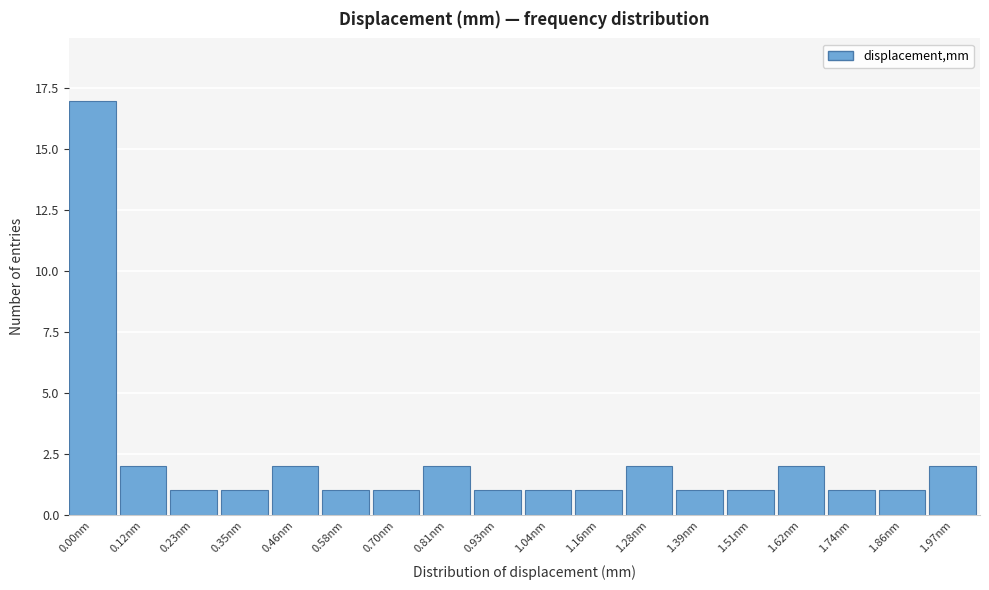

Reading right to left, transcribe all the data shown in this chart.

2	1	1	2	1	1	2	1	1	1	2	1	1	2	1	1	2	17